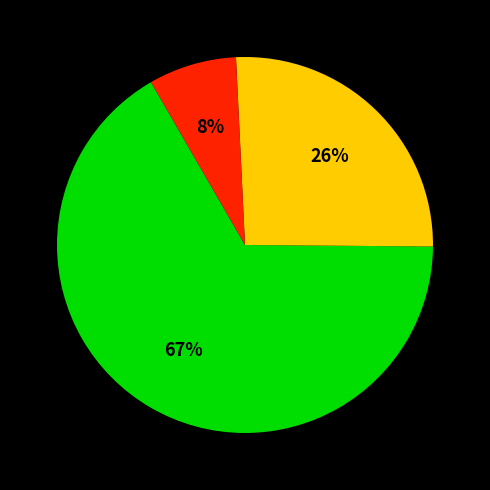

To the nearest percent, what is the average slice percentage?

33%